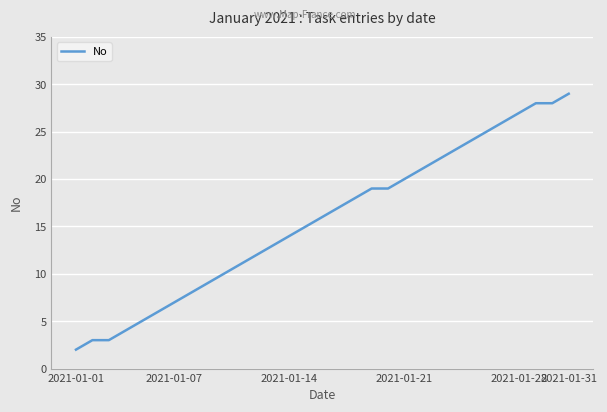

What is the difference between the maximum and minimum values?

27